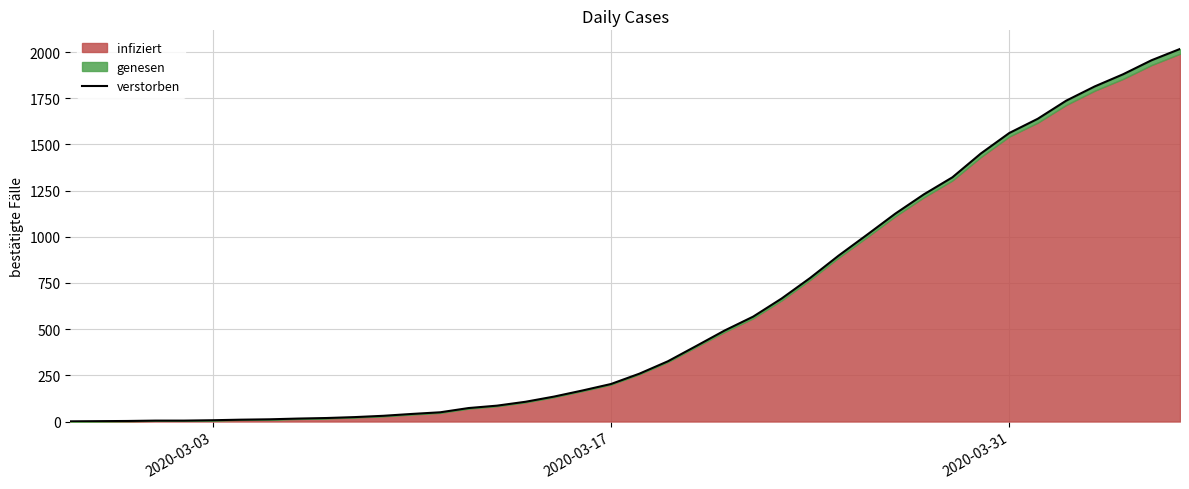

Reading left to right, transcribe all the data shown in this chart.

1	2	3	5	5	7	10	12	16	19	24	31	41	50	73	86	107	135	168	203	259	326	409	493	568	666	777	898	1011	1126	1230	1322	1451	1562	1639	1737	1814	1880	1956	2017